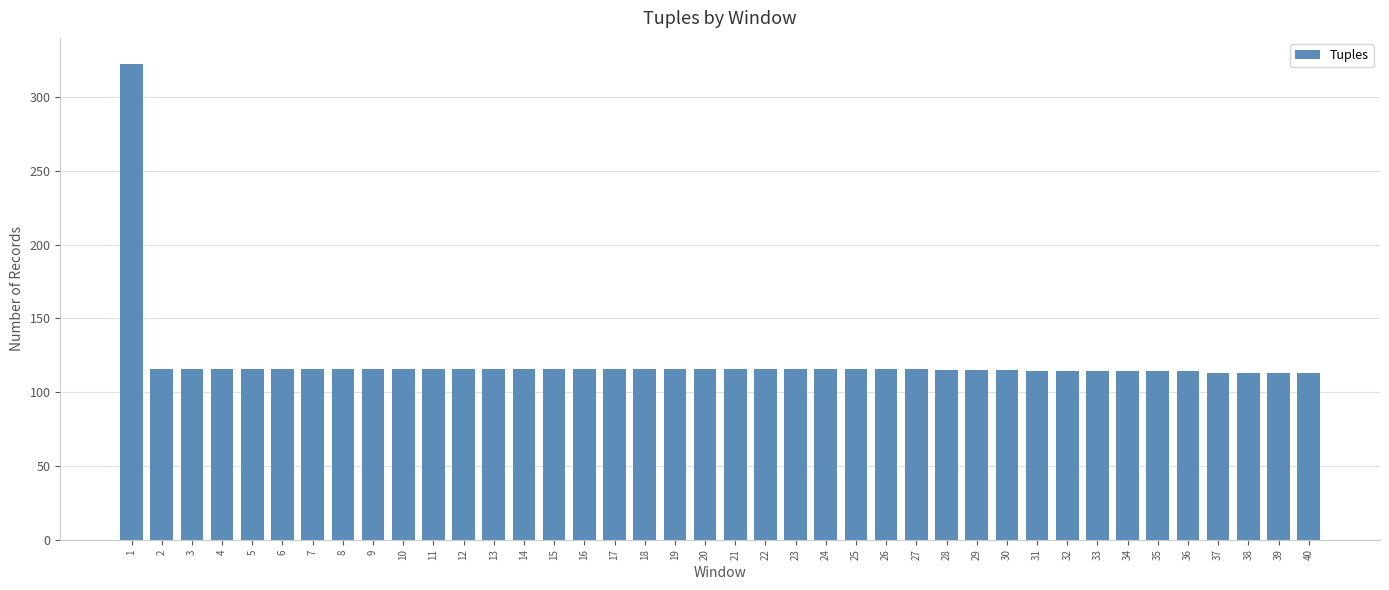

What is the value of the 13th bar from the left?

116